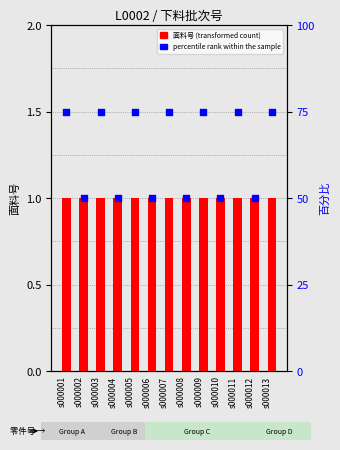

Which series has the widest spread of Y values?

percentile rank within the sample